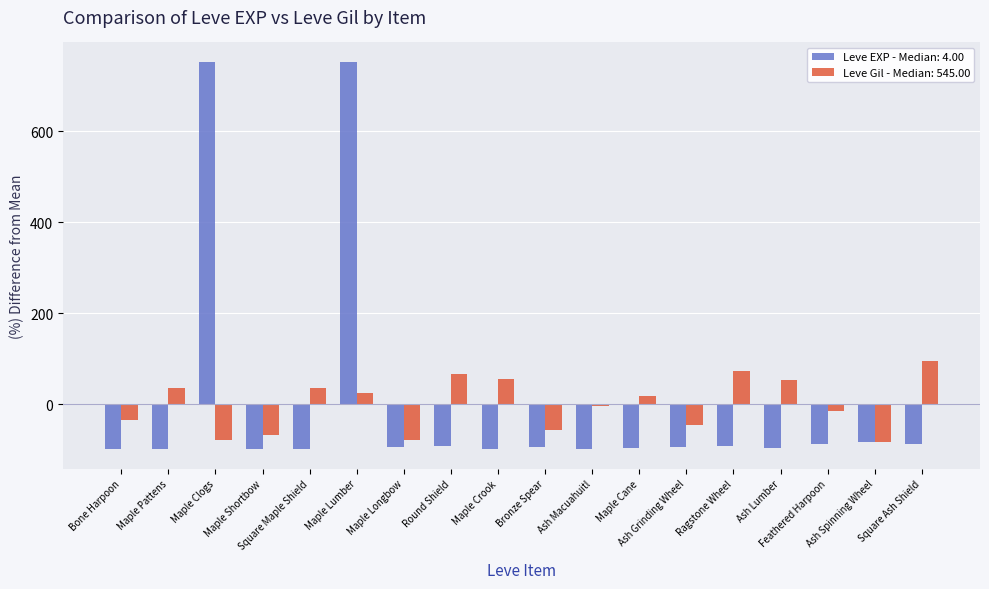

Which series has the widest spread of values?

Leve EXP - Median: 4.00